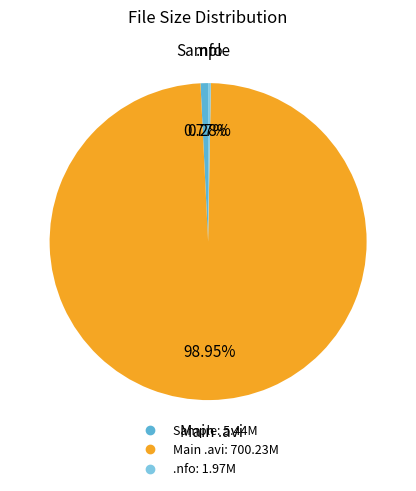

How many slices are in this pie chart?

3